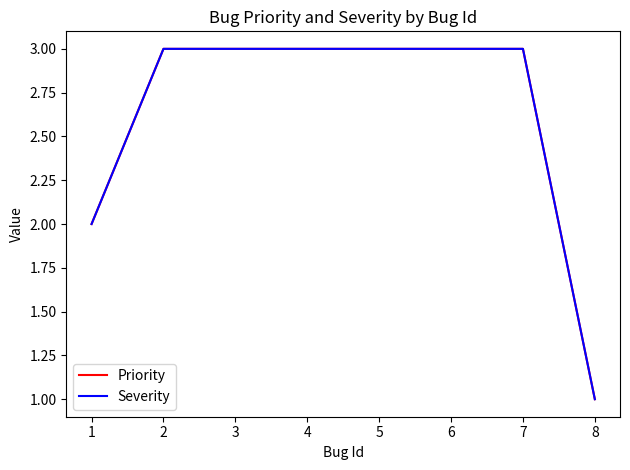

What is the average value of the Priority series?

3